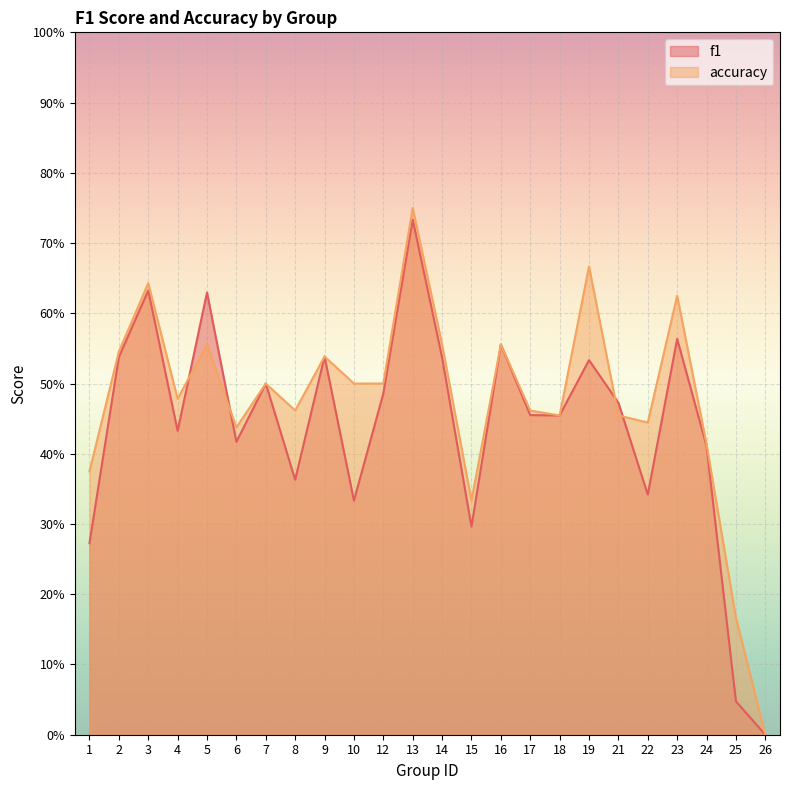

What value does the f1 series have at 5?

0.6